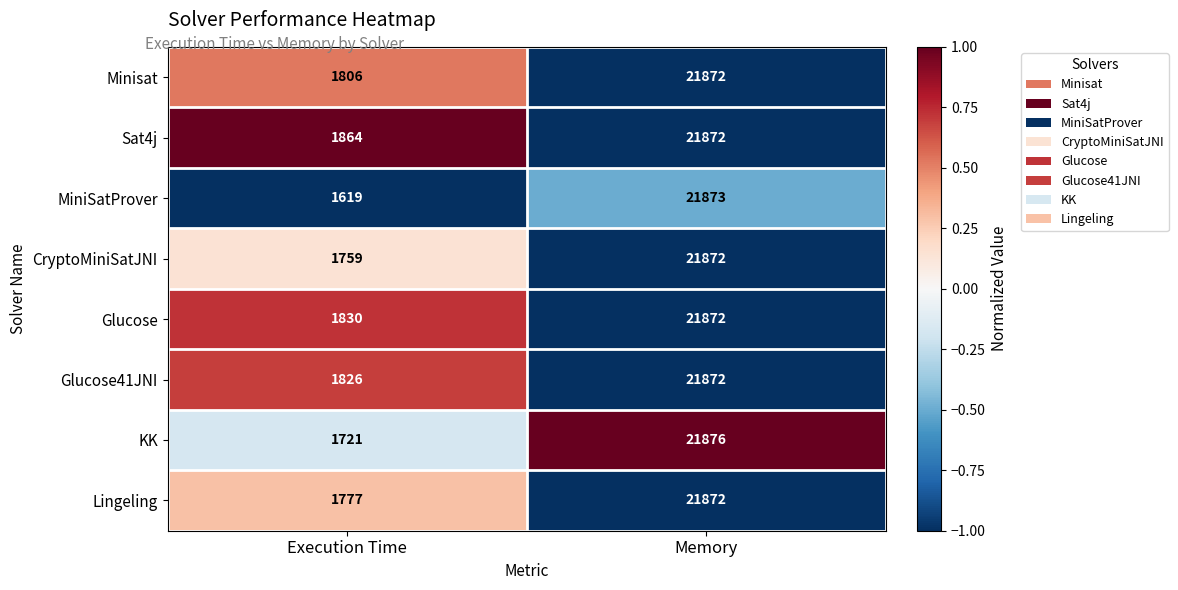

Is the value of Minisat at Execution Time greater than the value of Lingeling at Execution Time?

Yes